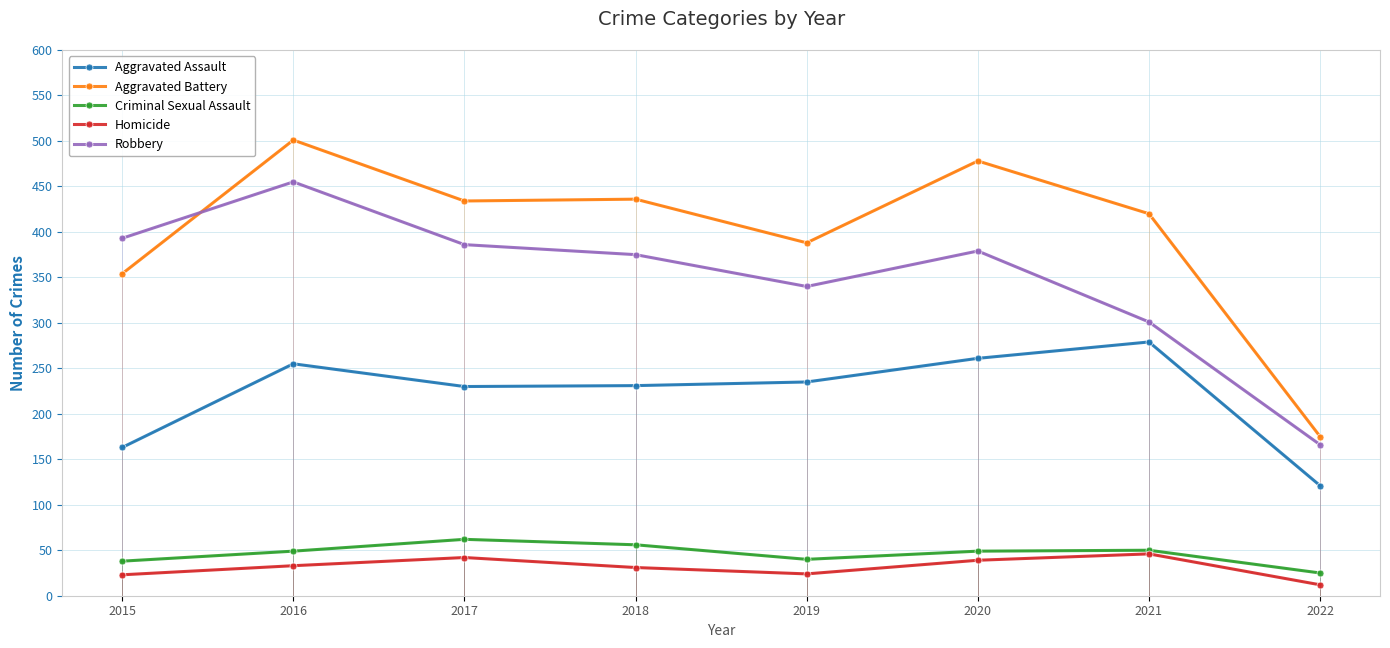

What is the maximum value shown in the chart?

501